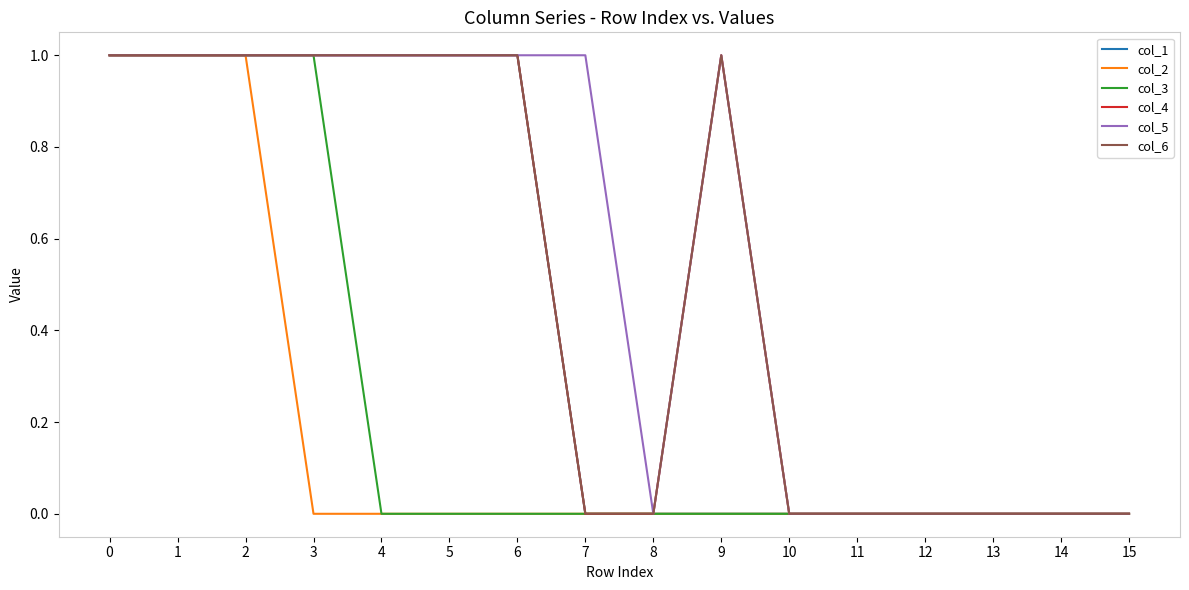

Reading left to right, extract all data points from this chart.

col_1: 1	1	1	1	1	1	1	0	0	0	0	0	0	0	0	0
col_2: 1	1	1	0	0	0	0	0	0	0	0	0	0	0	0	0
col_3: 1	1	1	1	0	0	0	0	0	0	0	0	0	0	0	0
col_4: 1	1	1	1	1	1	1	0	0	1	0	0	0	0	0	0
col_5: 1	1	1	1	1	1	1	1	0	1	0	0	0	0	0	0
col_6: 1	1	1	1	1	1	1	0	0	1	0	0	0	0	0	0